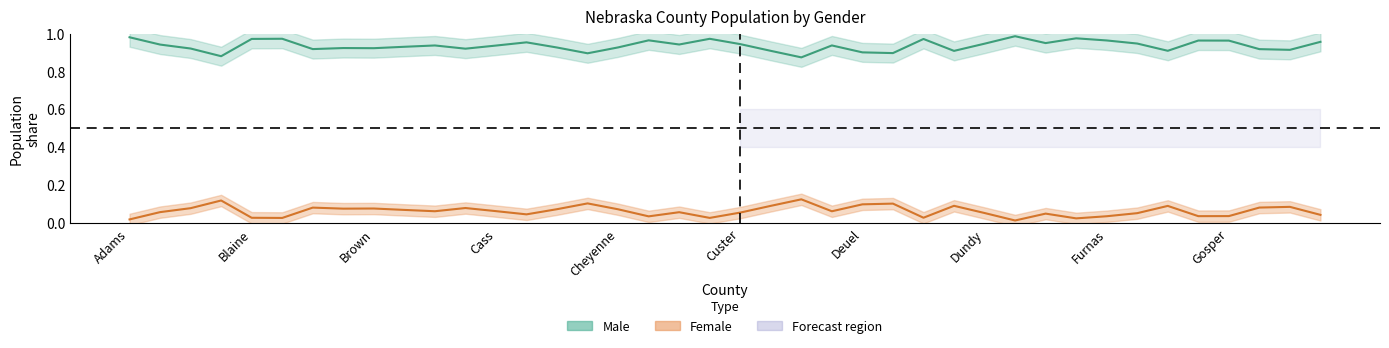

At which label does Female reach its peak?

22